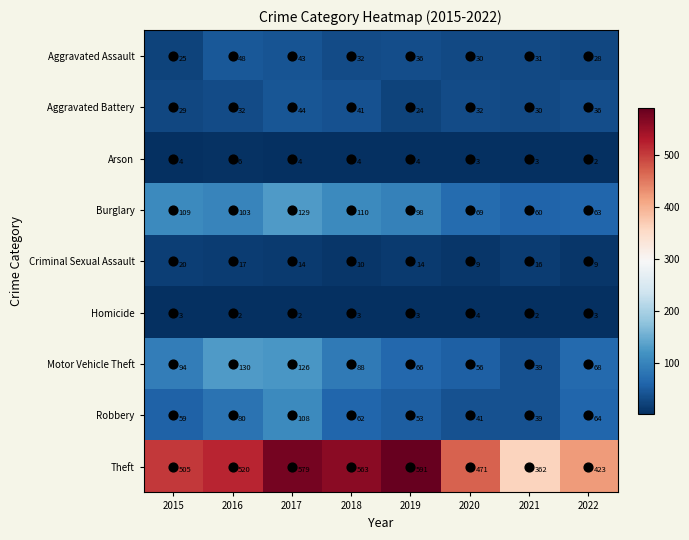

Where is Aggravated Assault nearest to the value 36?

2019